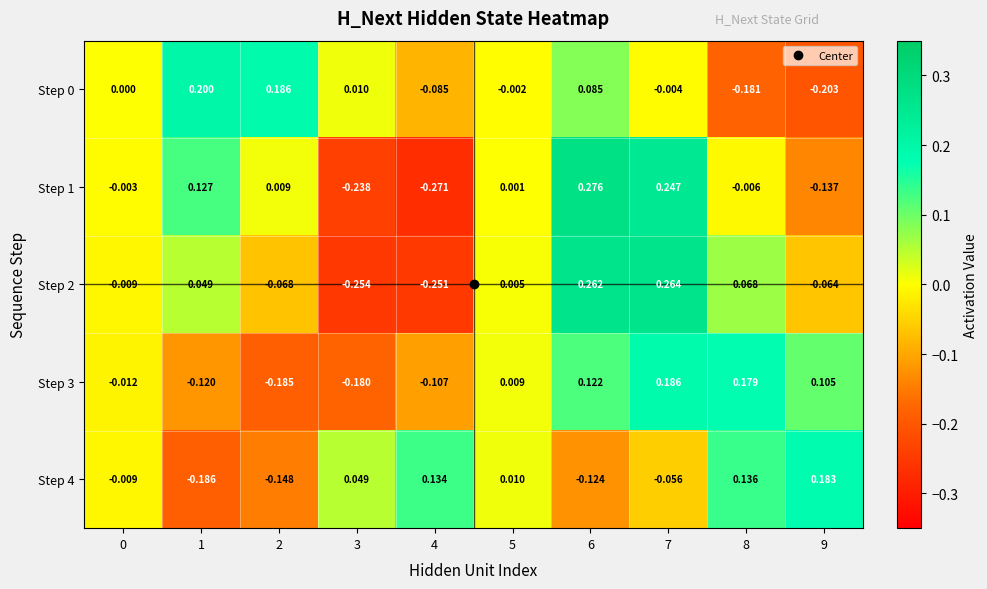

Reading right to left, transcribe all the data shown in this chart.

Step 0: 9=-0.2	8=-0.2	7=-0.0	6=0.1	5=-0.0	4=-0.1	3=0.0	2=0.2	1=0.2	0=0.0
Step 1: 9=-0.1	8=-0.0	7=0.2	6=0.3	5=0.0	4=-0.3	3=-0.2	2=0.0	1=0.1	0=-0.0
Step 2: 9=-0.1	8=0.1	7=0.3	6=0.3	5=0.0	4=-0.3	3=-0.3	2=-0.1	1=0.0	0=-0.0
Step 3: 9=0.1	8=0.2	7=0.2	6=0.1	5=0.0	4=-0.1	3=-0.2	2=-0.2	1=-0.1	0=-0.0
Step 4: 9=0.2	8=0.1	7=-0.1	6=-0.1	5=0.0	4=0.1	3=0.0	2=-0.1	1=-0.2	0=-0.0